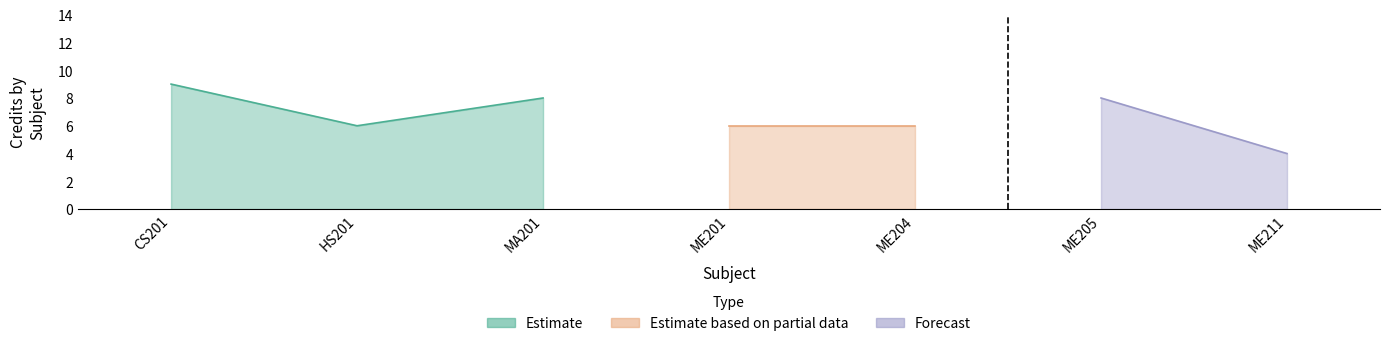

Rank the categories by value from lowest to highest.

ME211, HS201, ME201, ME204, MA201, ME205, CS201